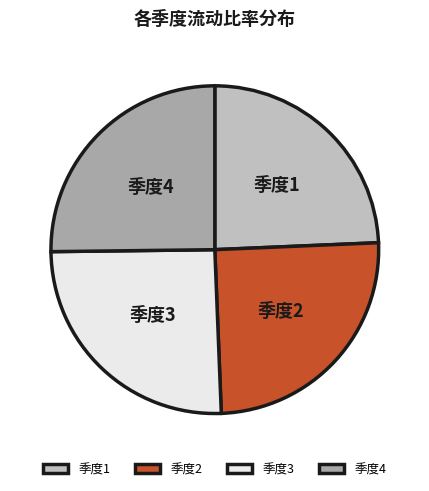

Is it true that 季度2 is 25% of the pie?

True